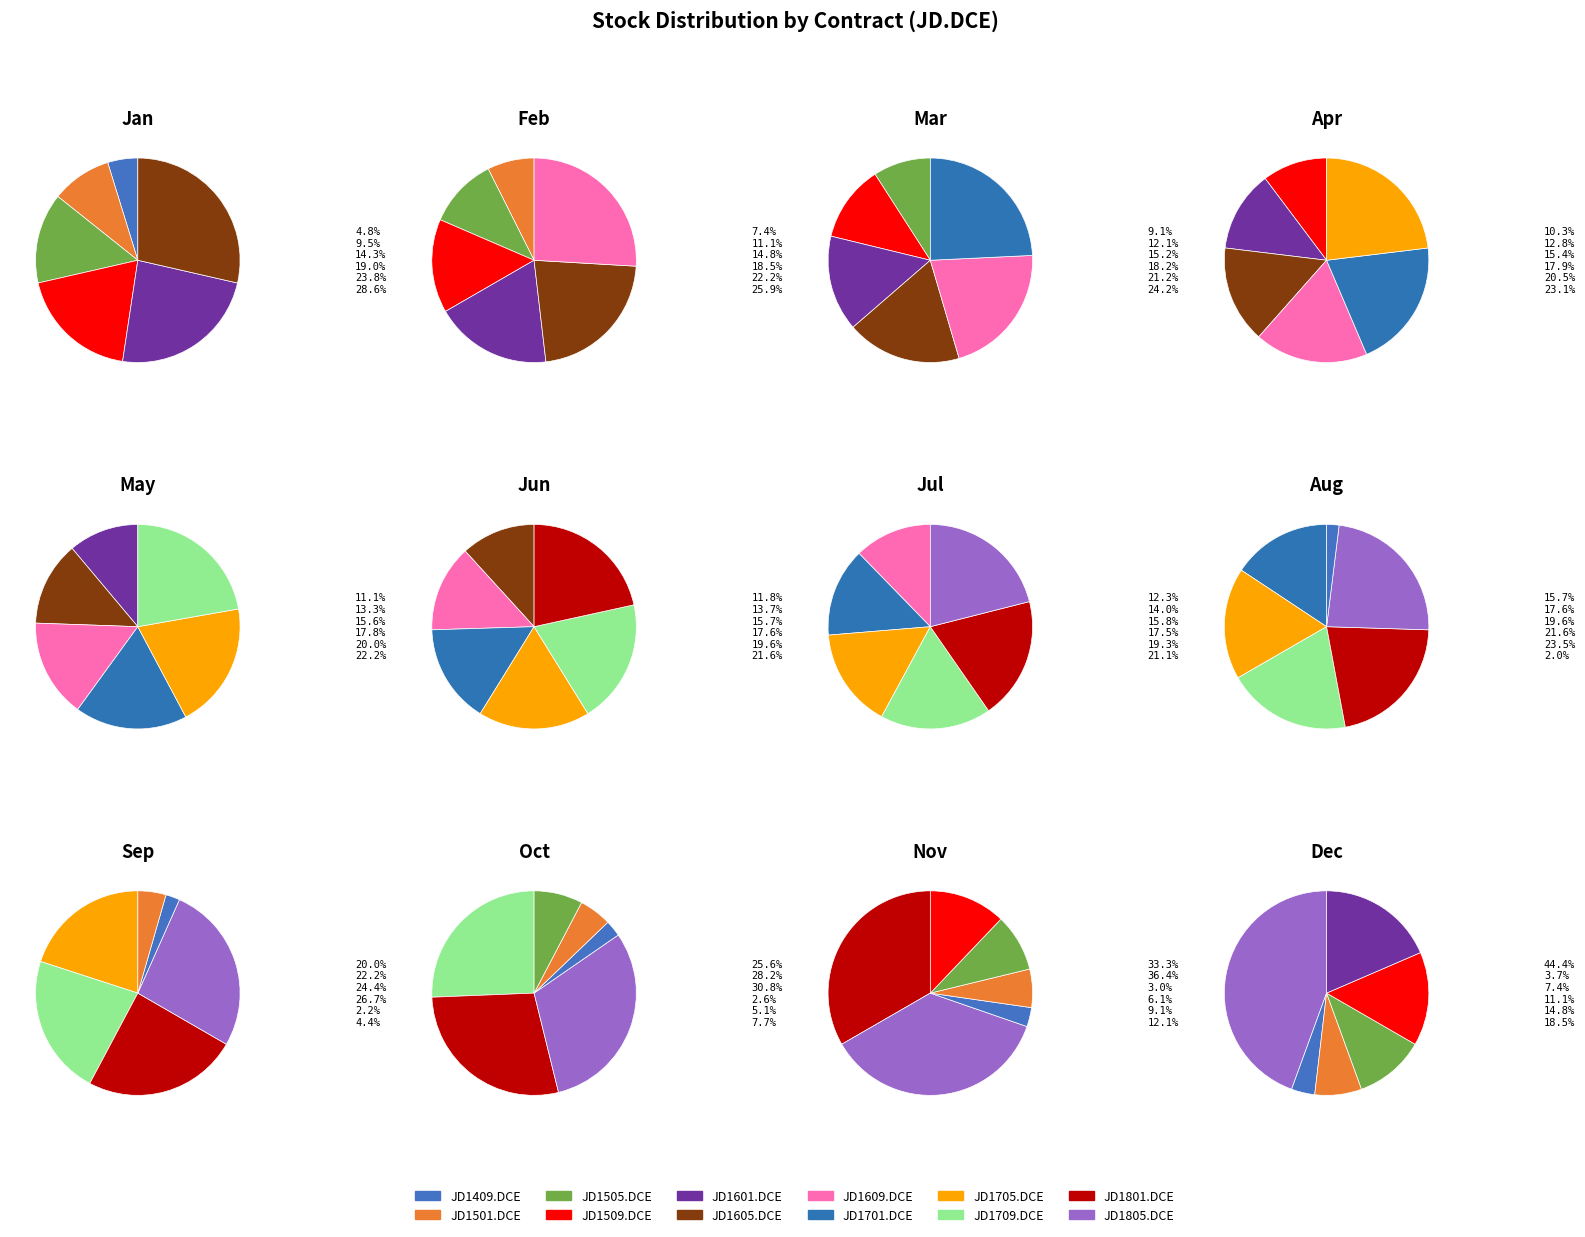

The JD1601.DCE slice represents 19% of the pie. True or false?

False